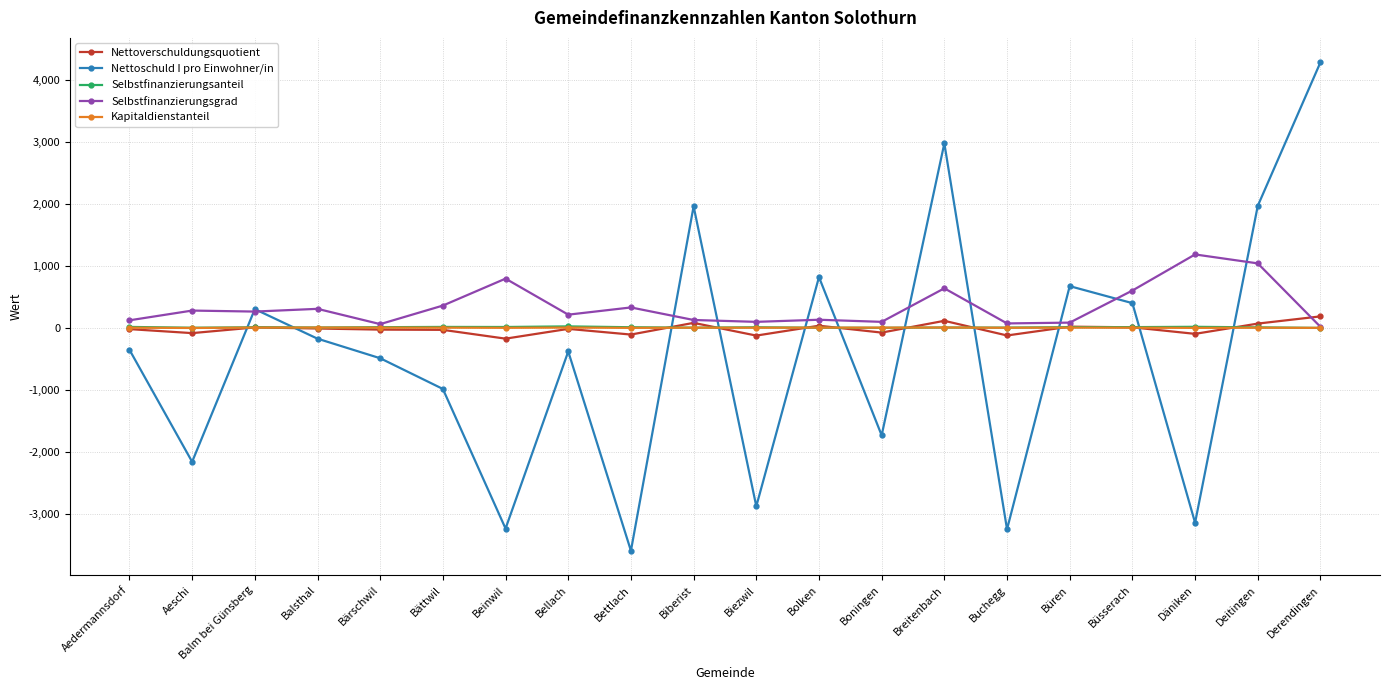

Is the value of Selbstfinanzierungsanteil at Bellach greater than the value of Nettoschuld I pro Einwohner/in at Däniken?

Yes